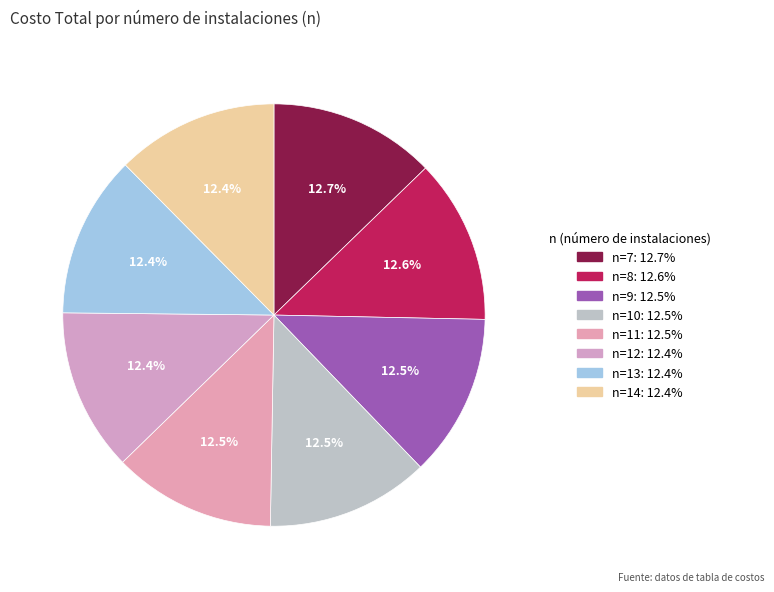

Do n=9 and n=14 together represent more than half of the pie?

No